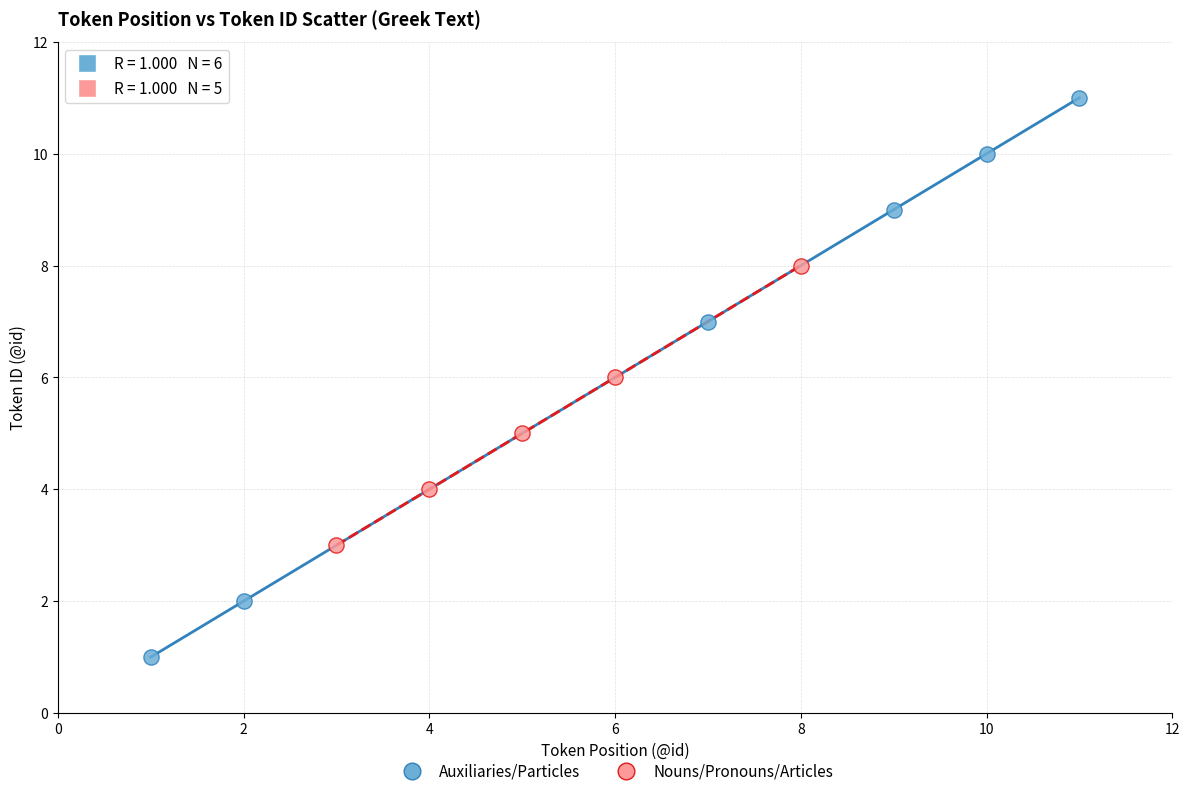

Which series reaches the minimum Y coordinate?

Auxiliaries/Particles